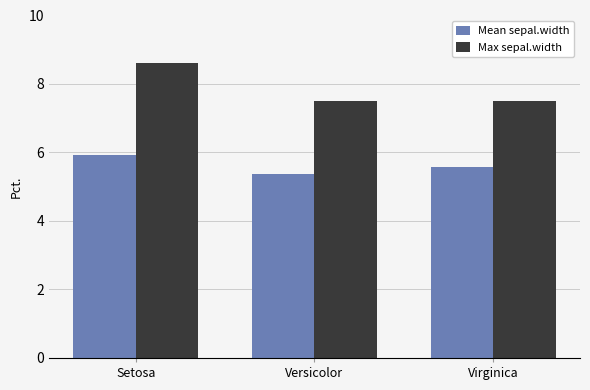

What is the lowest value of the Max sepal.width series?

7.5